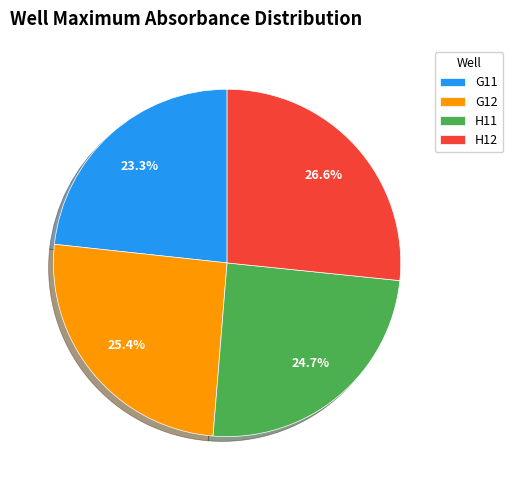

Between H11 and G11, which is larger?

H11